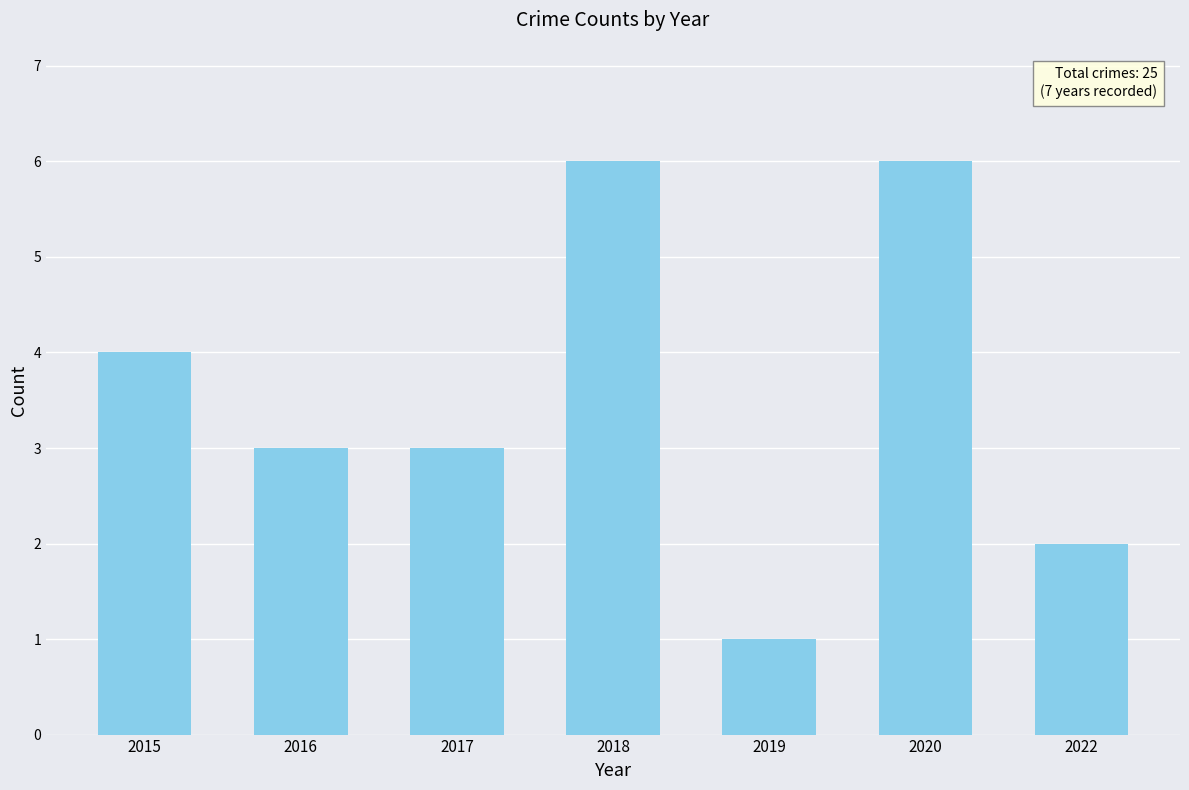

At which label does the data first exceed 3?

2015